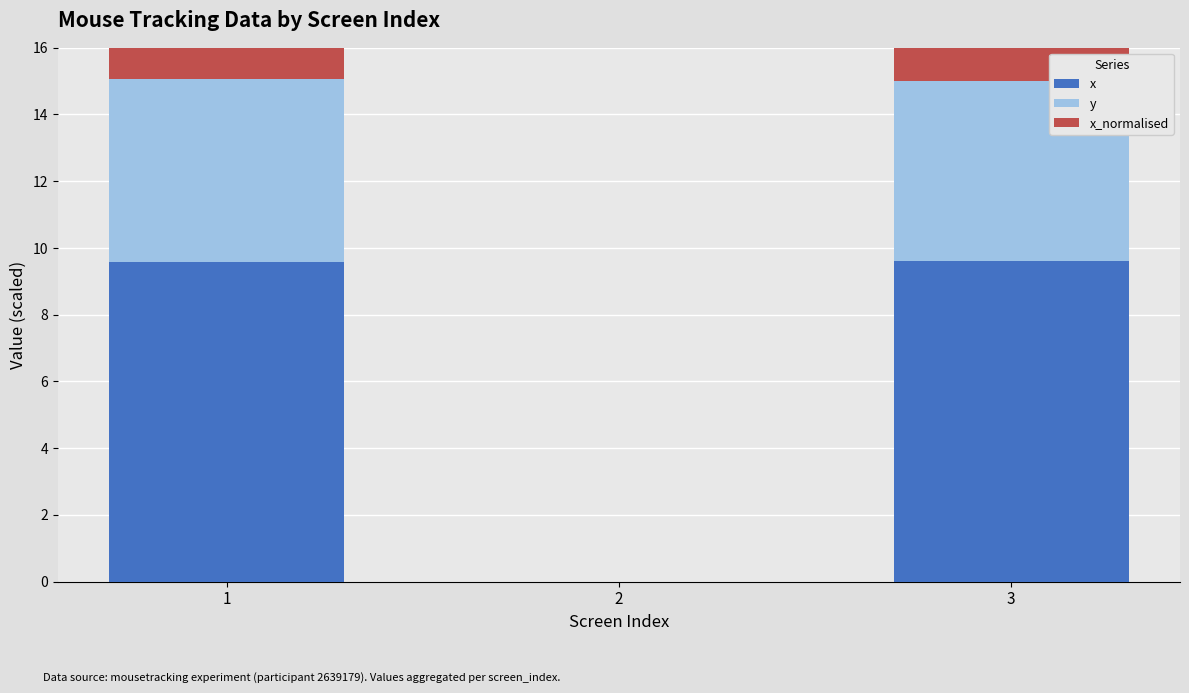

At which label is y closest to 2?

2